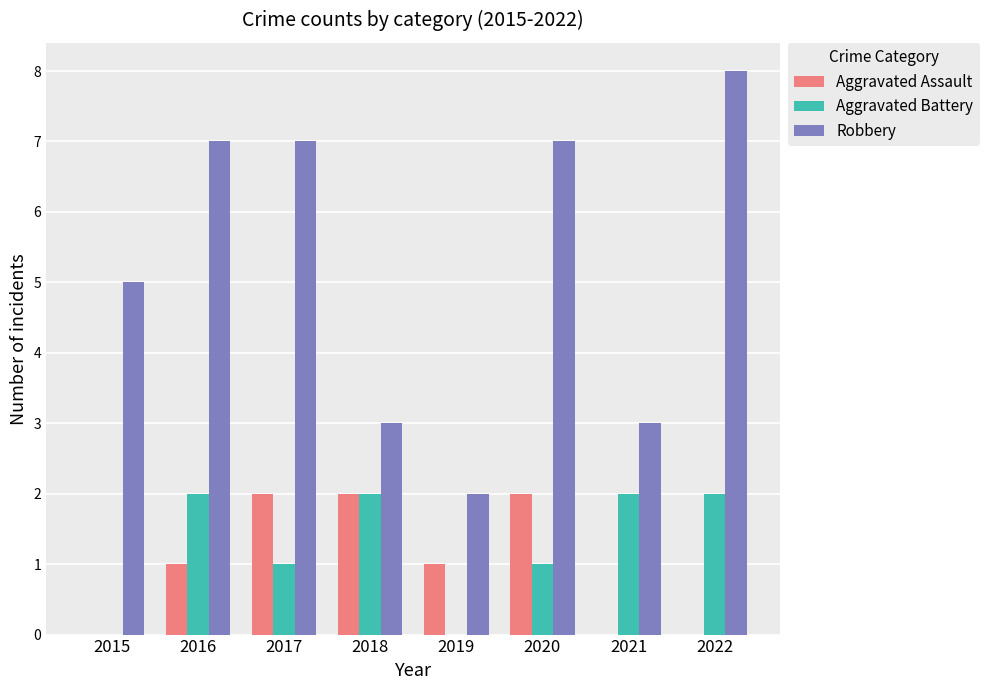

What is the sum of all Robbery values?

42